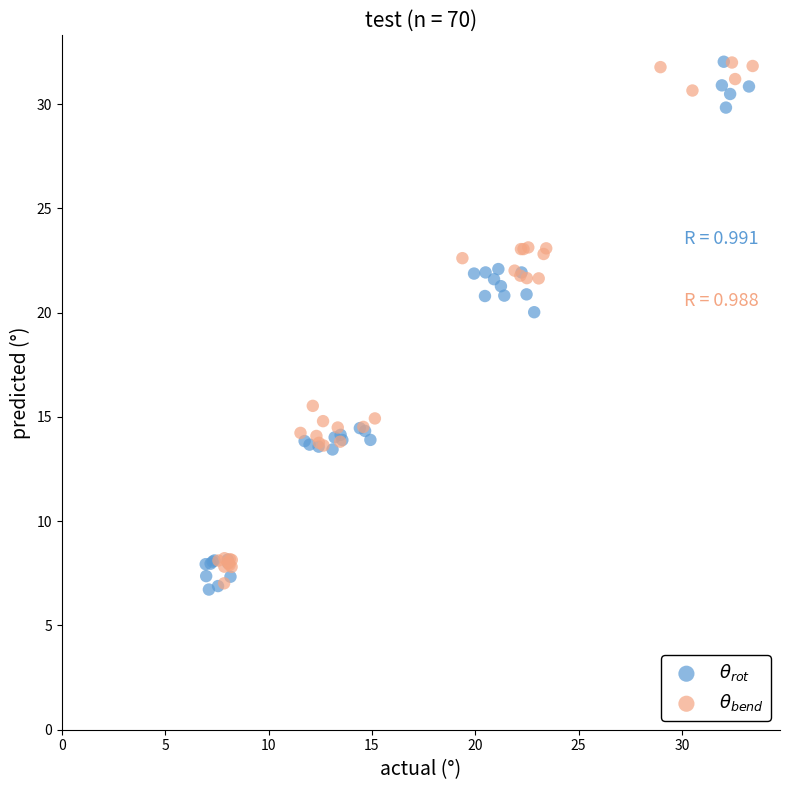

What are all the series names shown in the legend?

$\theta_{rot}$, $\theta_{bend}$